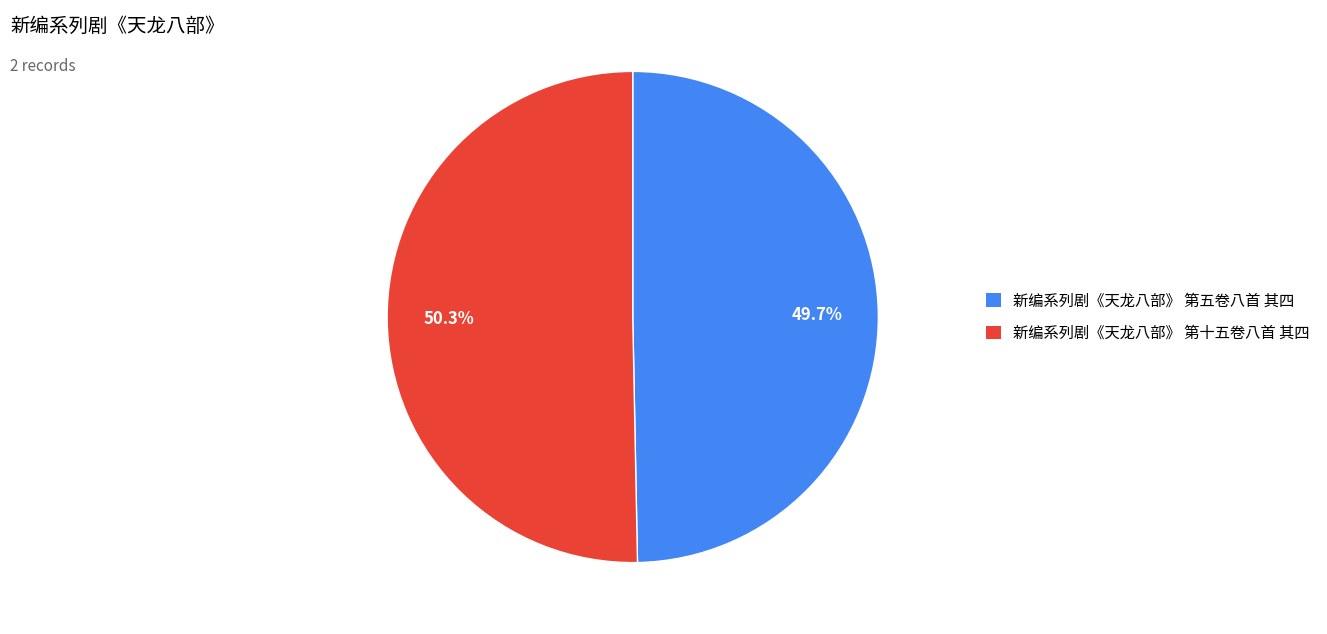

Which has a higher value, 新编系列剧《天龙八部》 第十五卷八首 其四 or 新编系列剧《天龙八部》 第五卷八首 其四?

新编系列剧《天龙八部》 第十五卷八首 其四